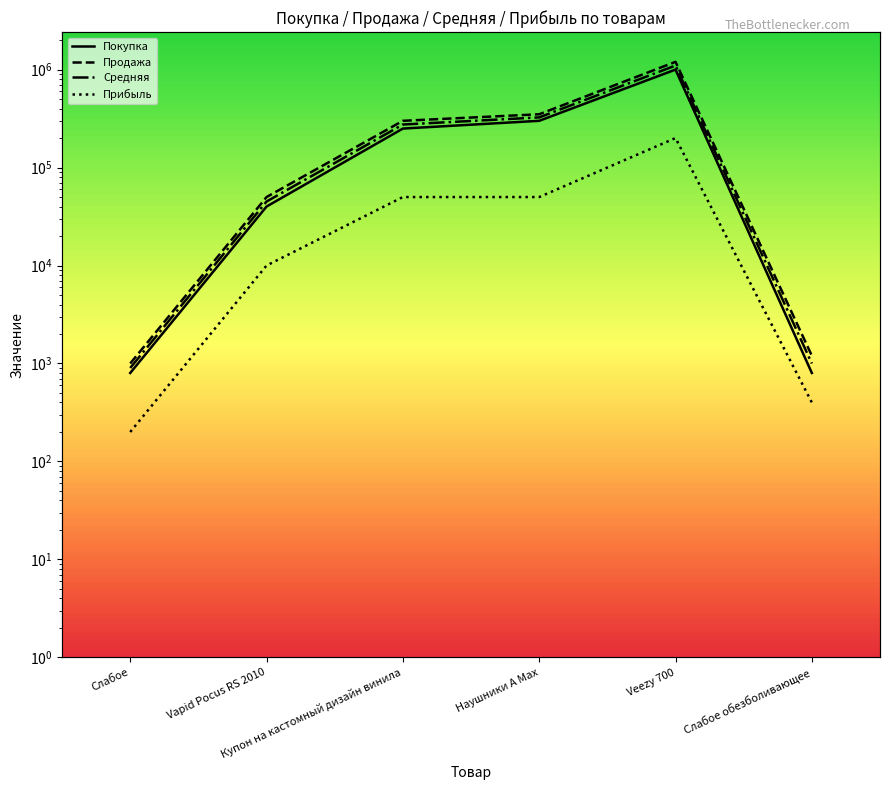

The Прибыль series shows 50000 at Наушники А Мах. True or false?

True